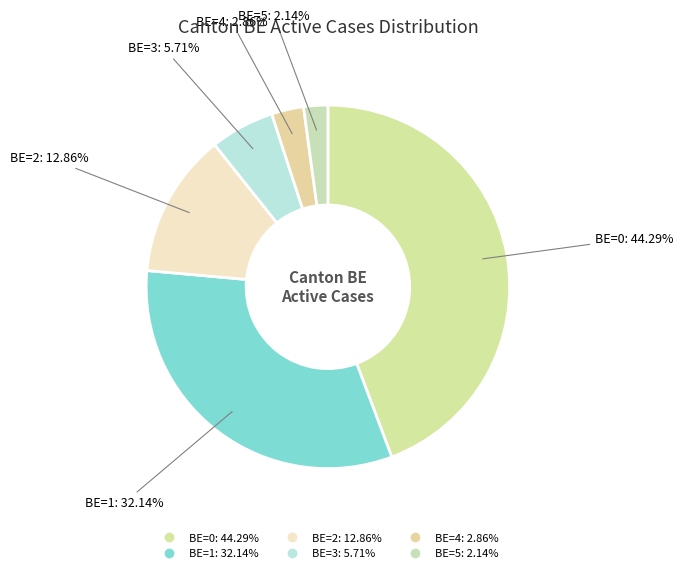

What portion of the pie excludes BE=5?

97.9%